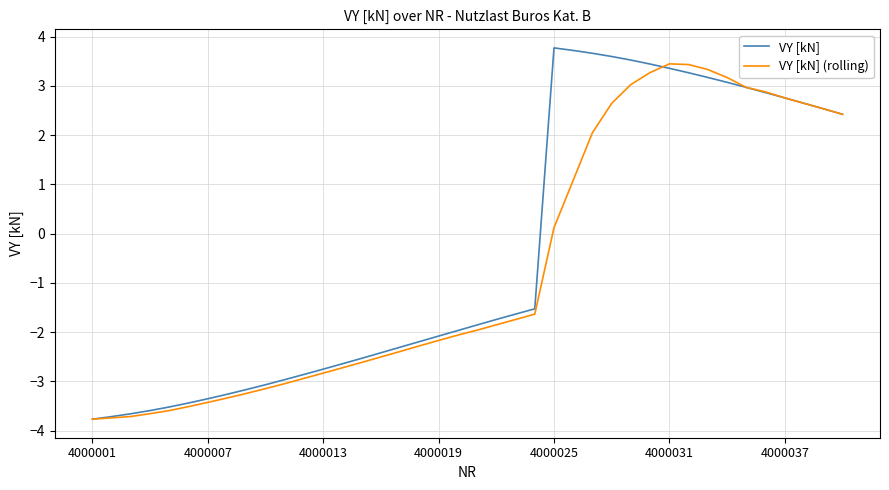

Which series has the largest range (max minus min)?

VY [kN]